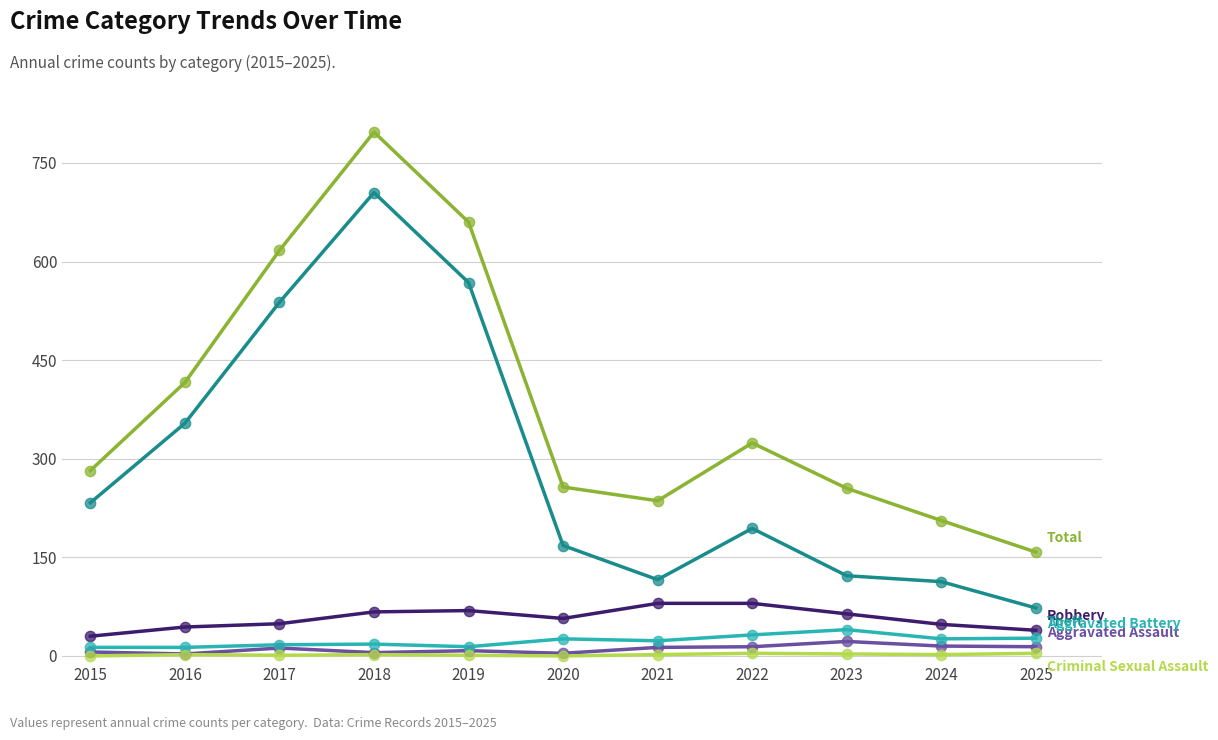

At which category is the sum across all series the highest?

2018